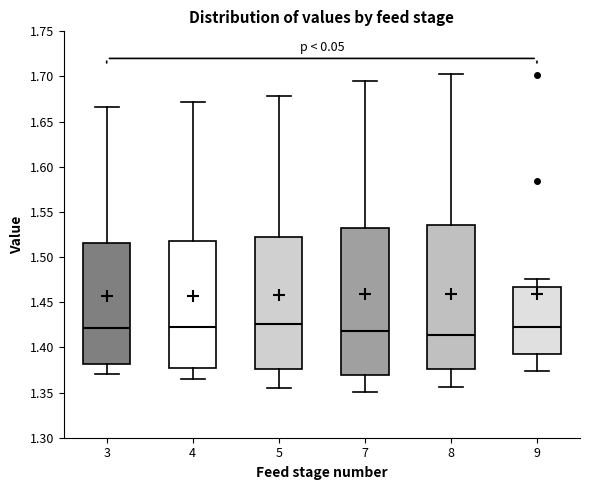

Where is the lower edge of the box at x = 4 on the y-axis? The values are not printed on the chart, so give them approximately, as read against the axis.

1.375